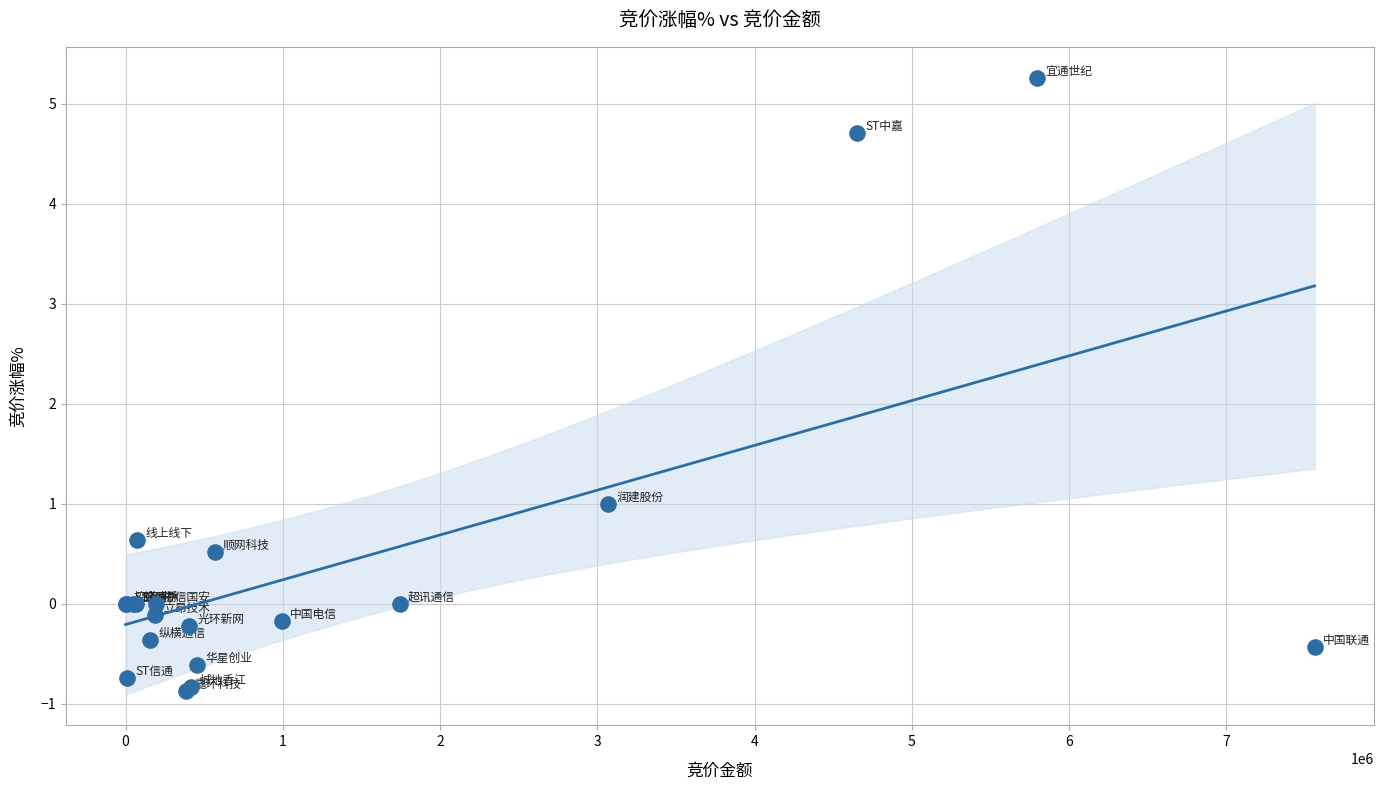

What Y value in the scatter plot is closest to 2?

1.0